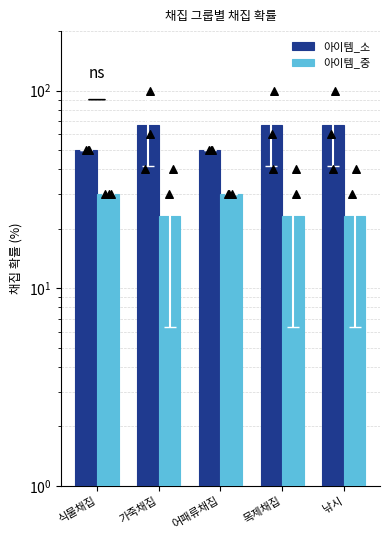

What is the total value across all series at 낚시?

90.0